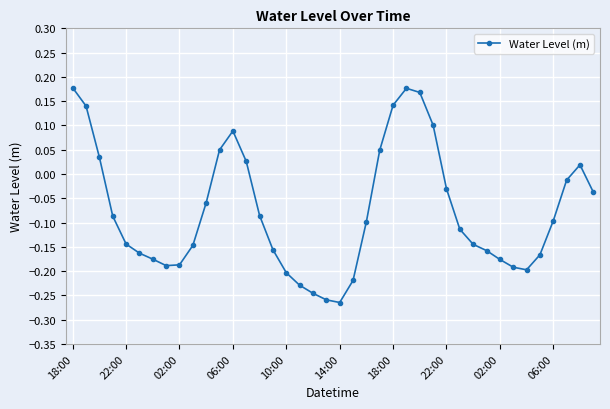

True or false: the data has more than 1 interior local peaks.

True